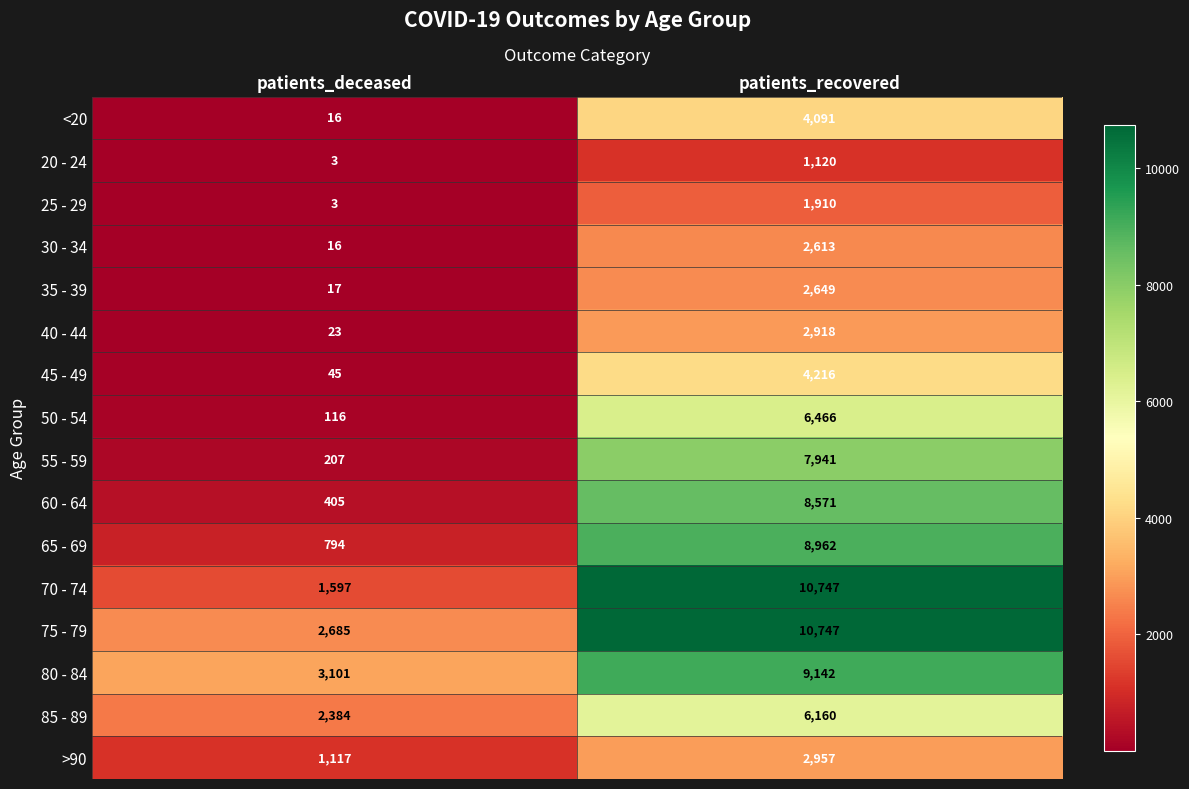

What is the difference between the 55 - 59 values at patients_recovered and patients_deceased?

7734